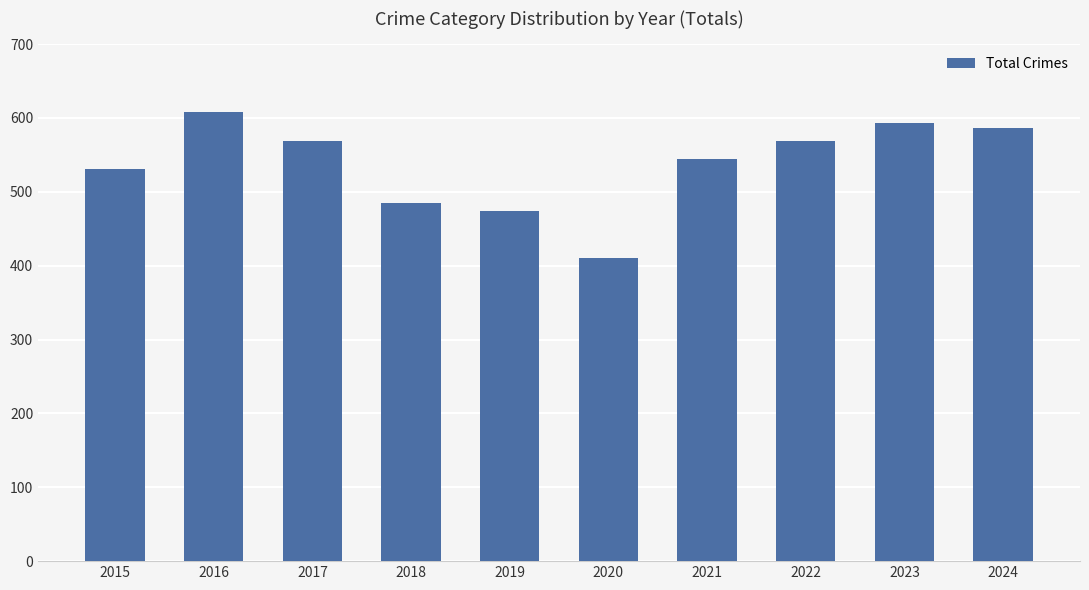

What is the value of the 10th bar from the left?

586